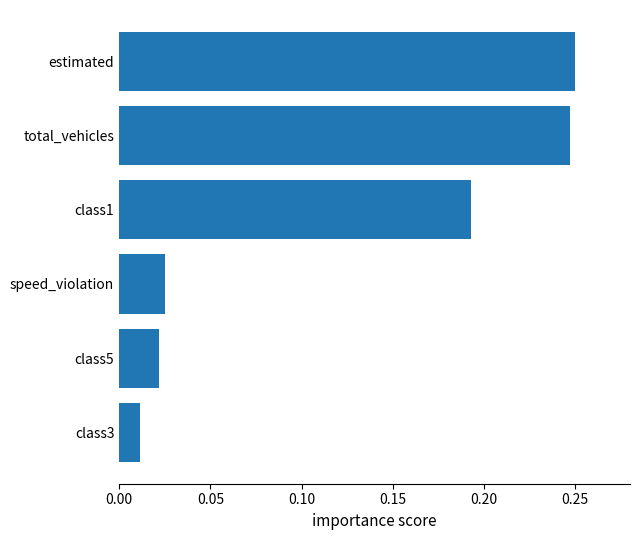

What is the change in value from class3 to class1?

+0.2